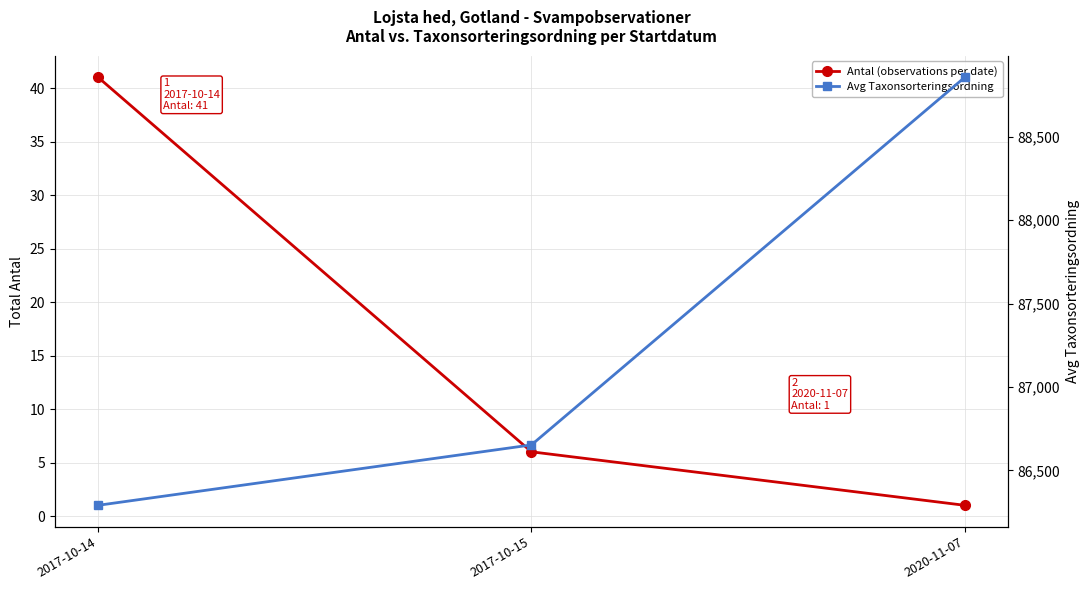

What is the spread (max minus min) of values at 2020-11-07?

88855